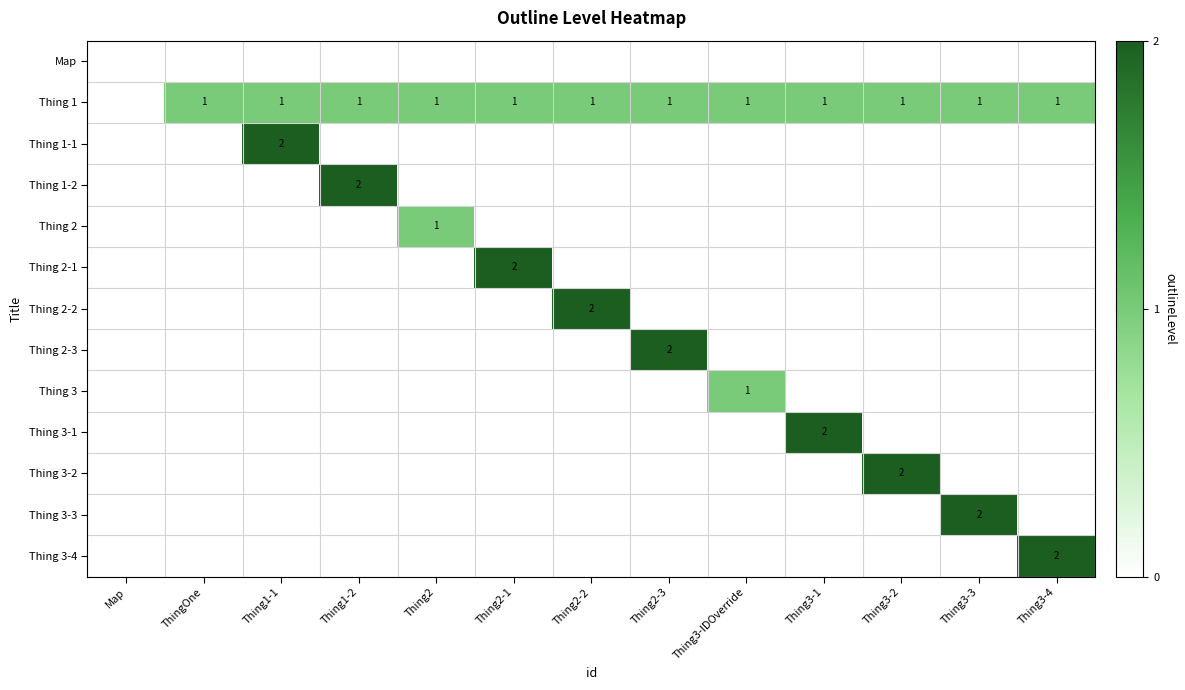

The value of Thing 2-3 at Map is 1. True or false?

False